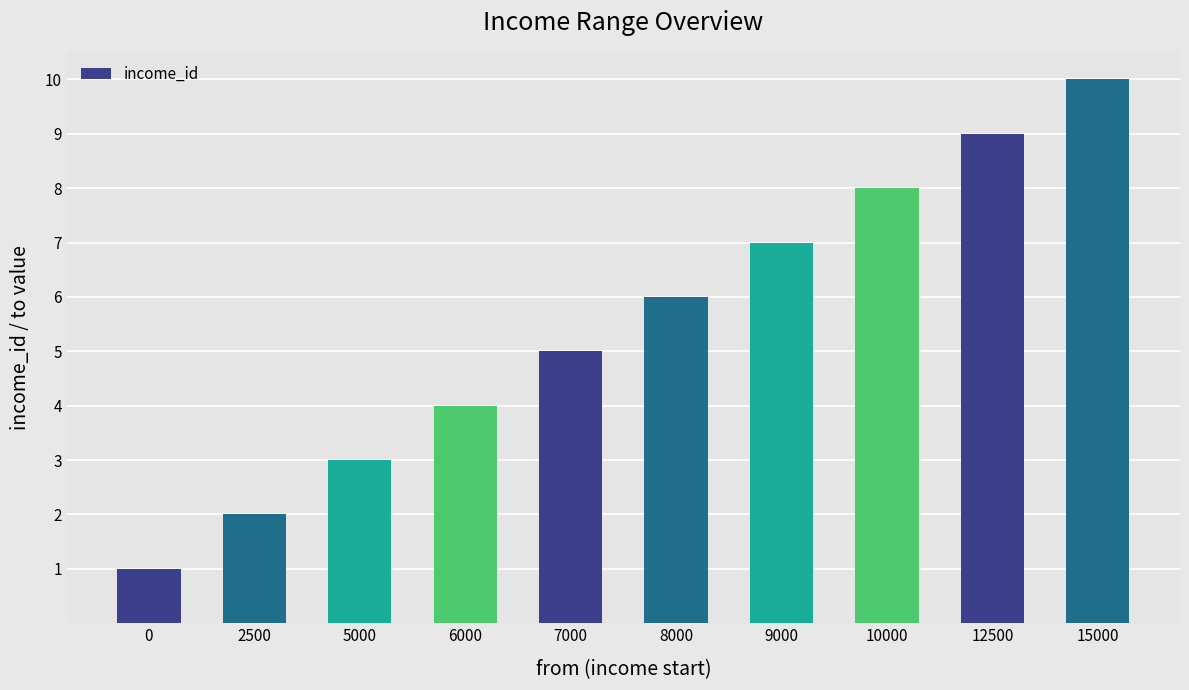

Reading right to left, what are all the values shown in this chart?

15000=10	12500=9	10000=8	9000=7	8000=6	7000=5	6000=4	5000=3	2500=2	0=1